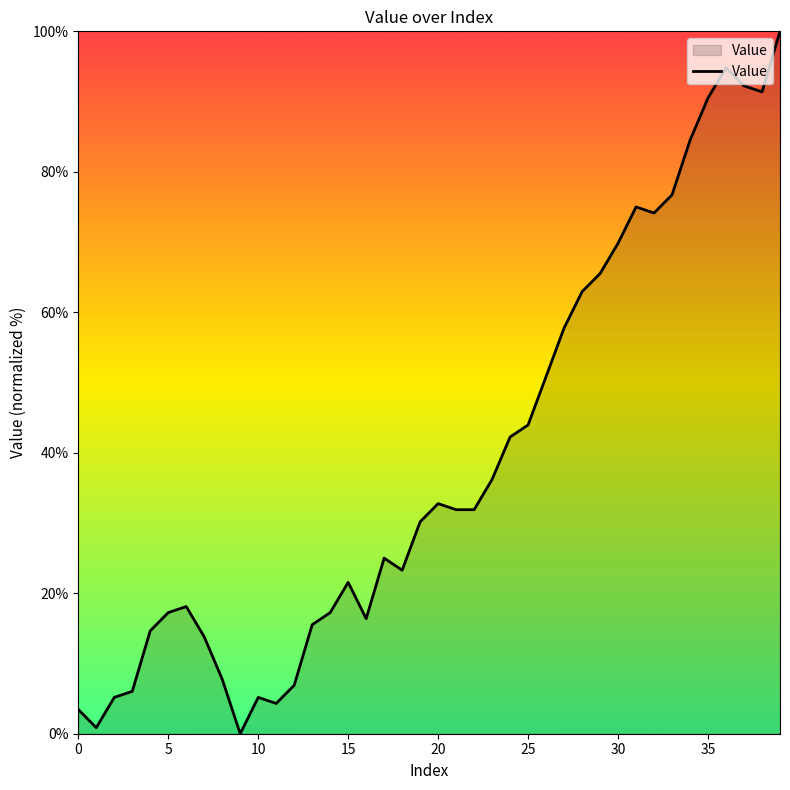

What is the difference between the maximum and minimum values?

100.0